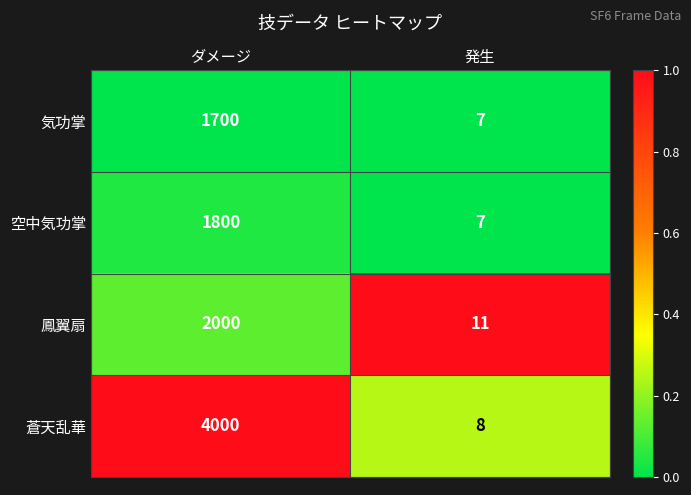

Which series has the largest range (max minus min)?

蒼天乱華